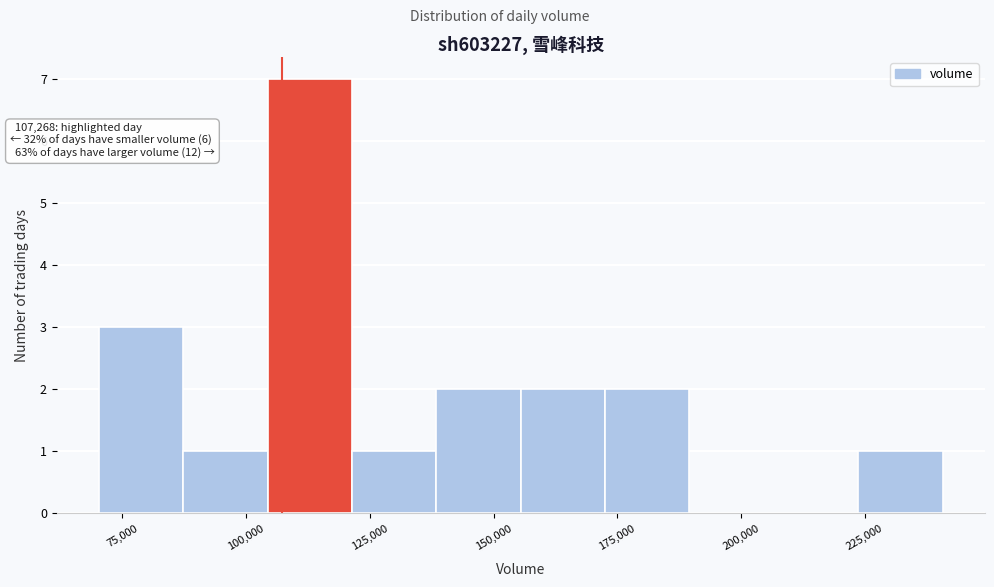

Read against the x-axis, roughly where is the centre of the tallest bar?

115000